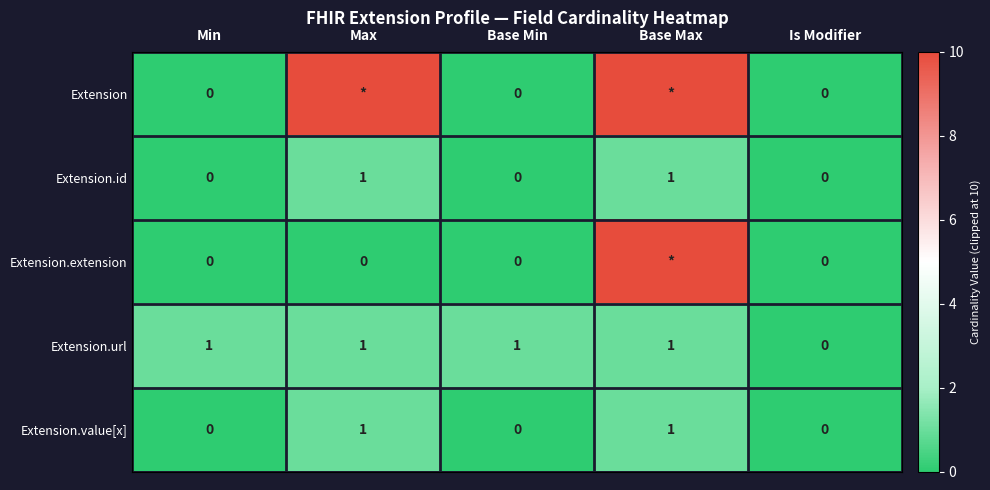

True or false: Extension.value[x] has a value of 2 at Max.

False